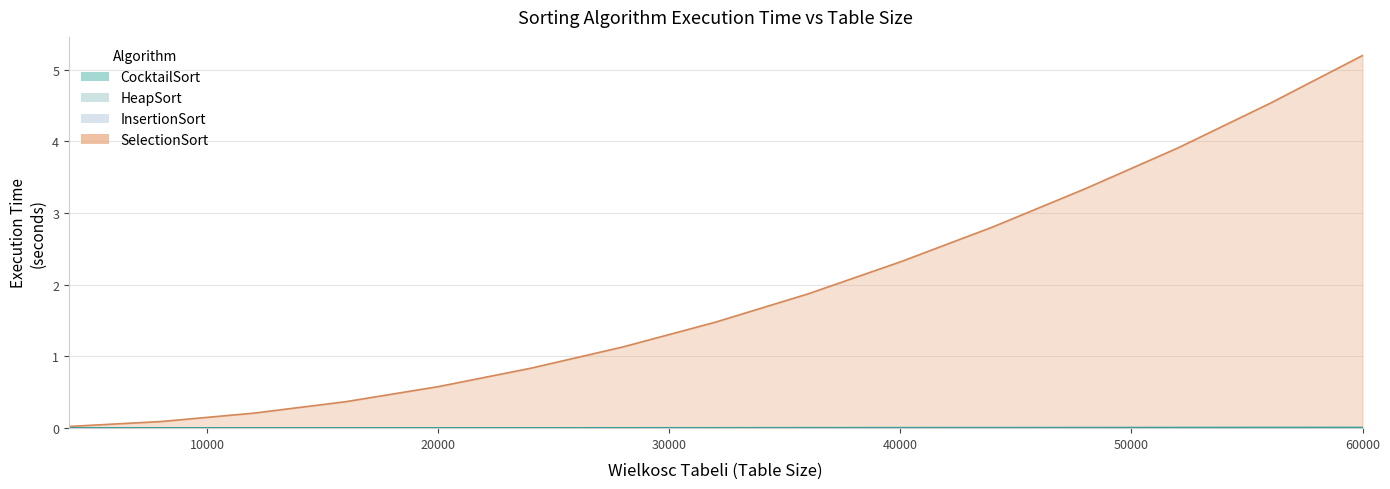

The InsertionSort series shows 0.0 at 28000. True or false?

True